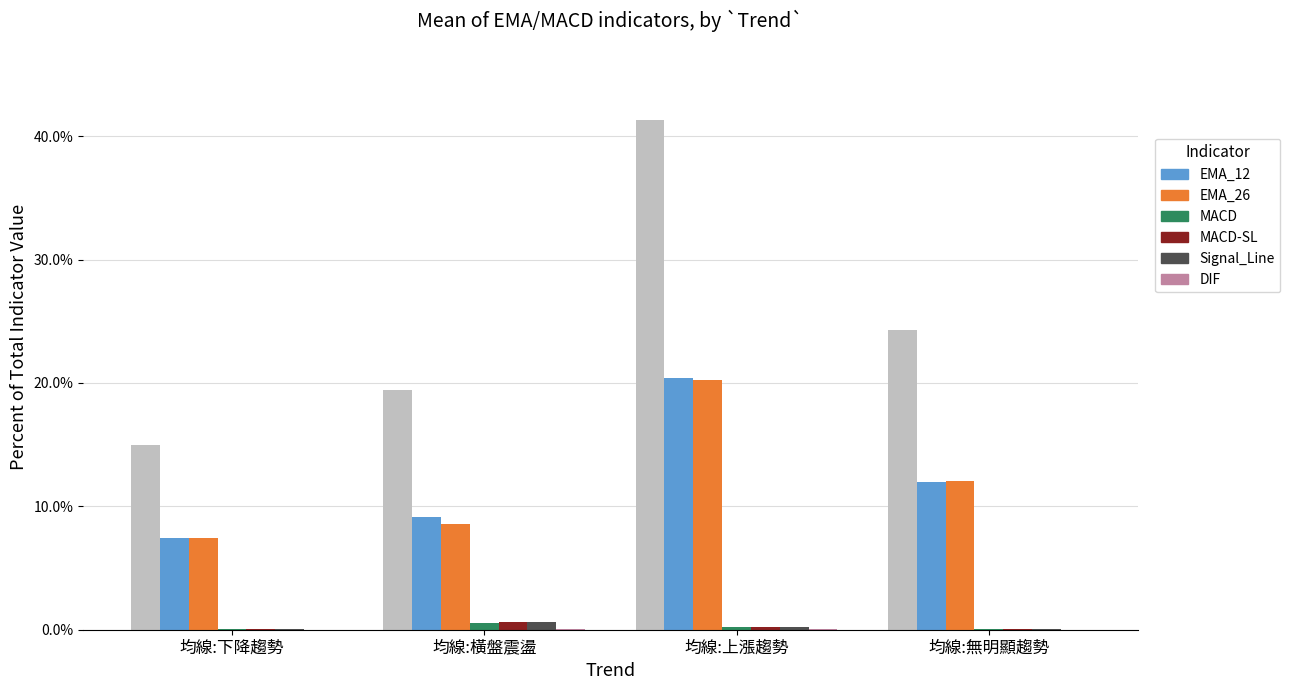

At 均線:橫盤震盪, list the series in order from smallest to largest.

DIF, MACD, MACD-SL, Signal_Line, EMA_26, EMA_12